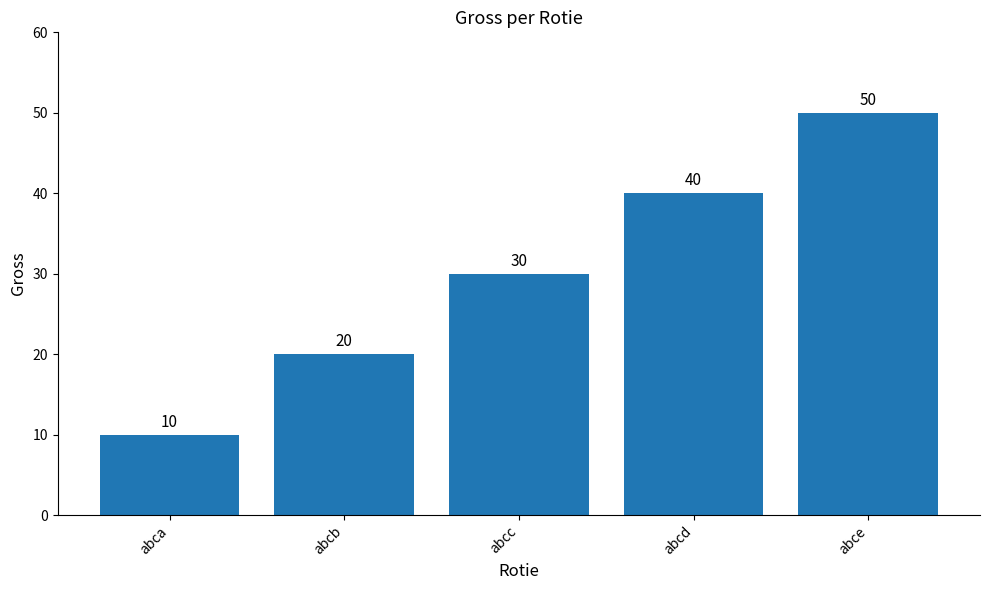

What is the sum of all values?

150